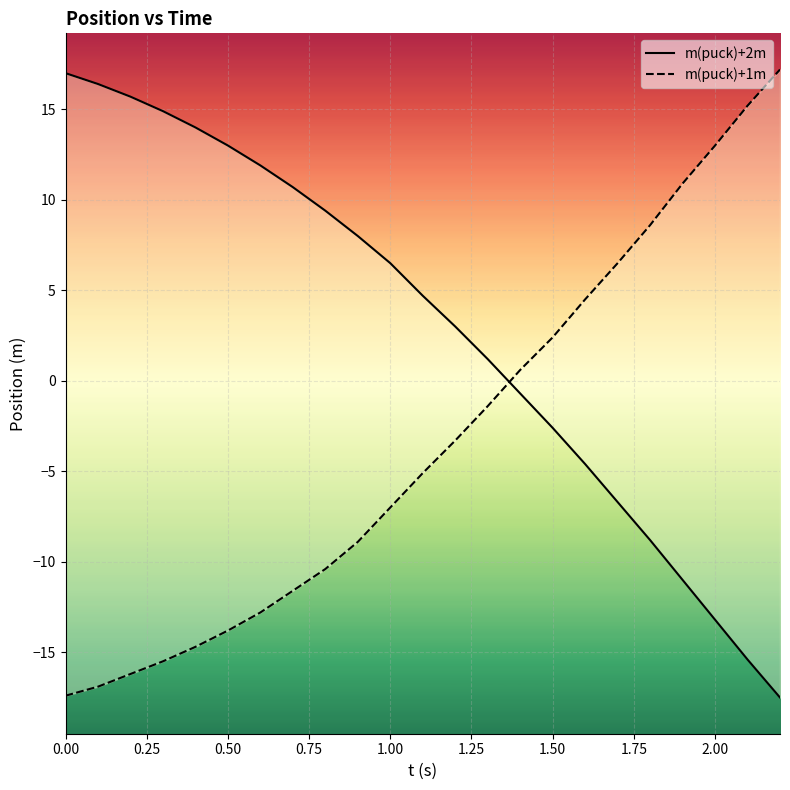

What are all the series names shown in the legend?

m(puck)+2m, m(puck)+1m